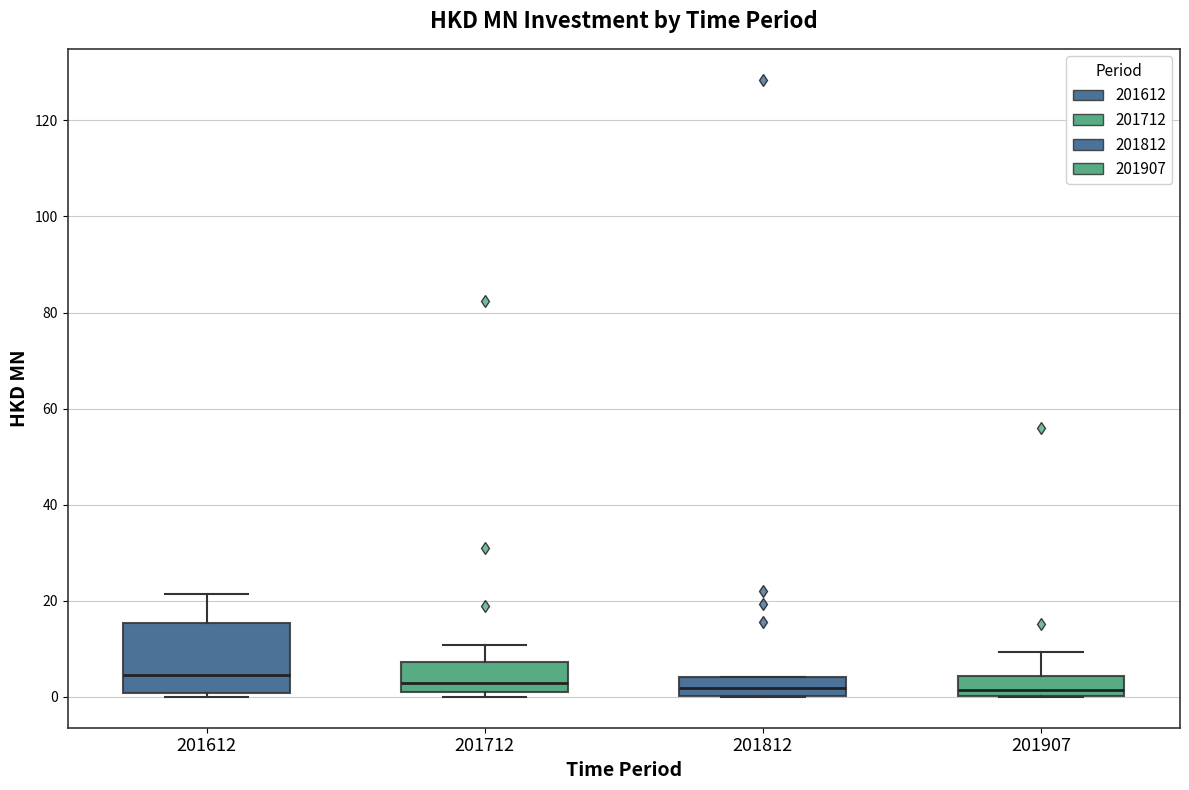

Reading left to right, transcribe this box plot: for each box, give where its median line is, the range the box spans, and where its two whiskers end, as read against the y-axis. The values are not printed on the chart, so give them approximately, as read against the axis.

201612: median 4, box 0 to 16, whiskers 0 (just below the box's lower edge) to 22
201712: median 2 (just above the box's lower edge), box 2 to 8, whiskers 0 to 10
201812: median 2, box 0 to 4, whiskers 0 to 4
201907: median 2, box 0 to 4, whiskers 0 to 10